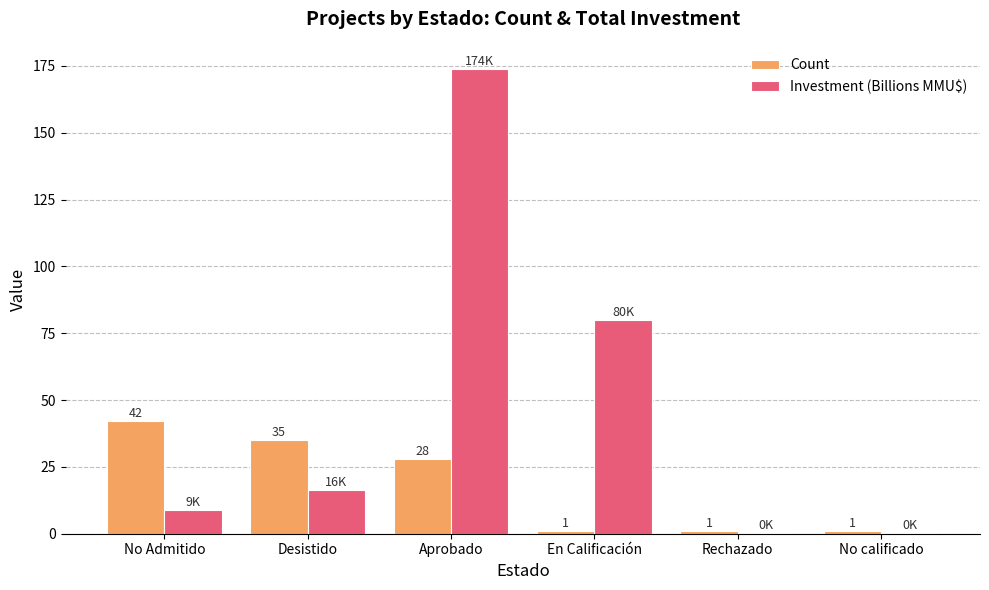

Which category has the highest value across all series?

Aprobado